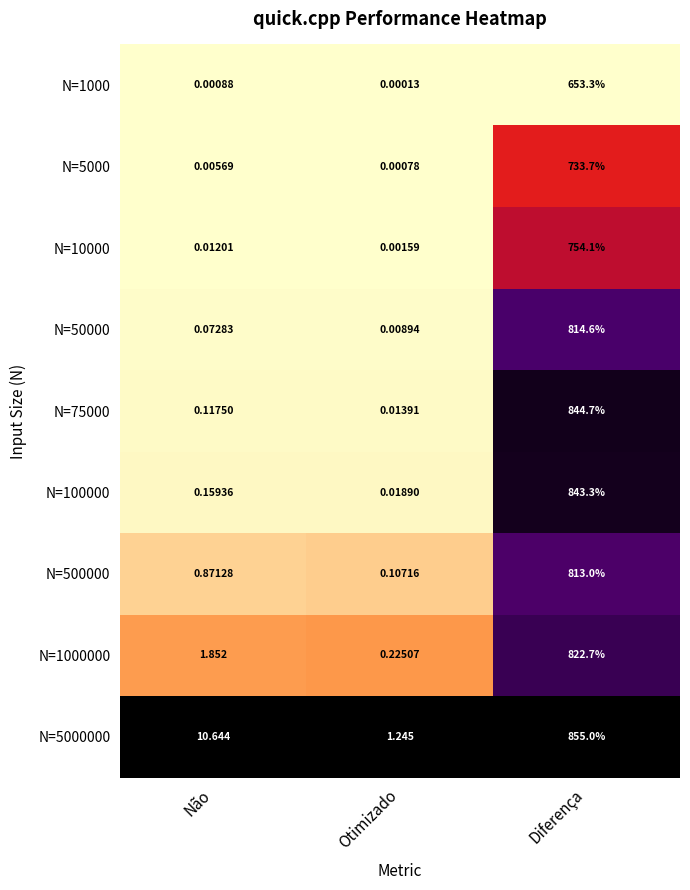

List the series in order of their peak value, highest first.

N=5000000, N=75000, N=100000, N=1000000, N=50000, N=500000, N=10000, N=5000, N=1000